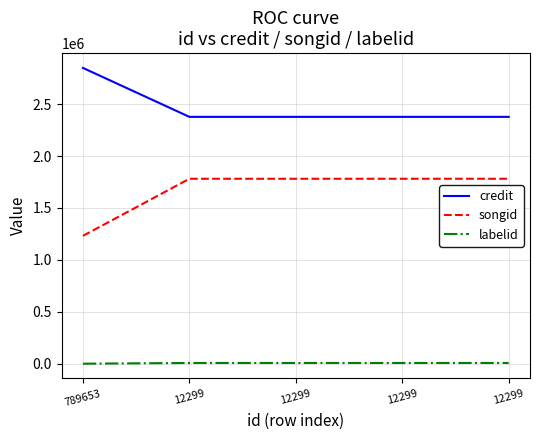

What is the smallest value displayed?

-1